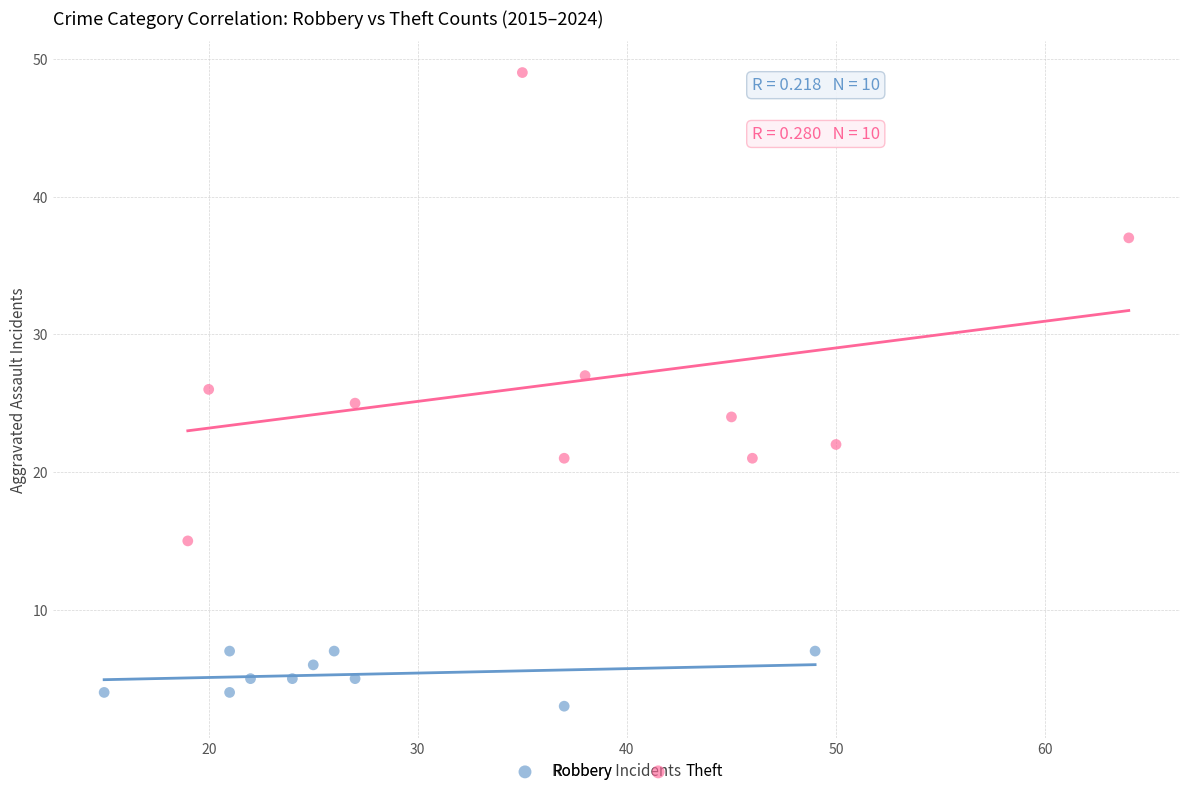

Which series contains the lowest Y value?

Robbery